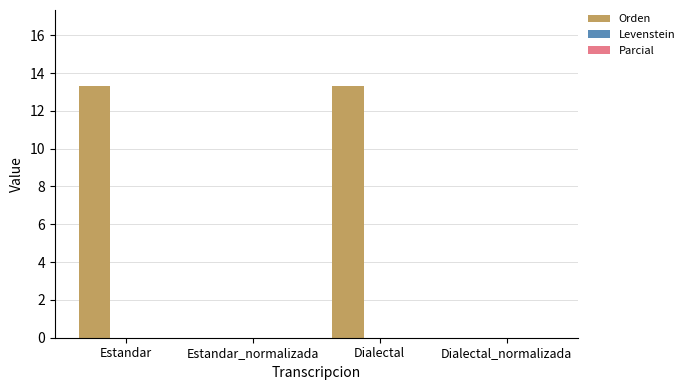

What is the change in value from Estandar to Dialectal_normalizada?

-13.3